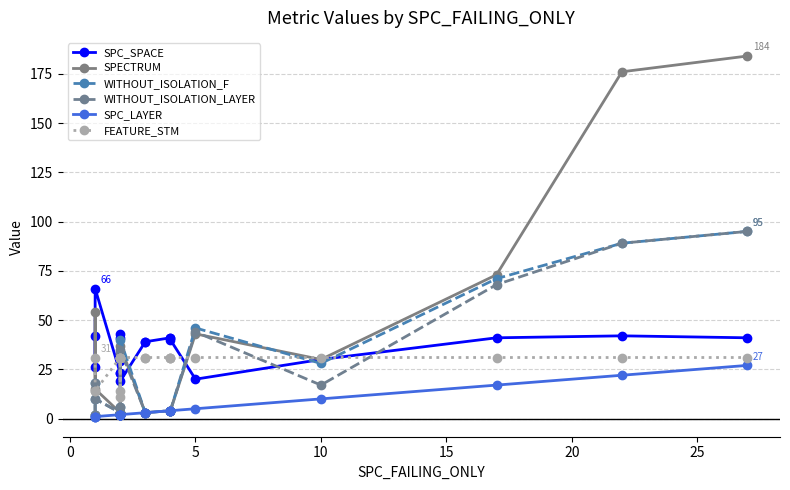

How many data points in WITHOUT_ISOLATION_F are less than 4?

8